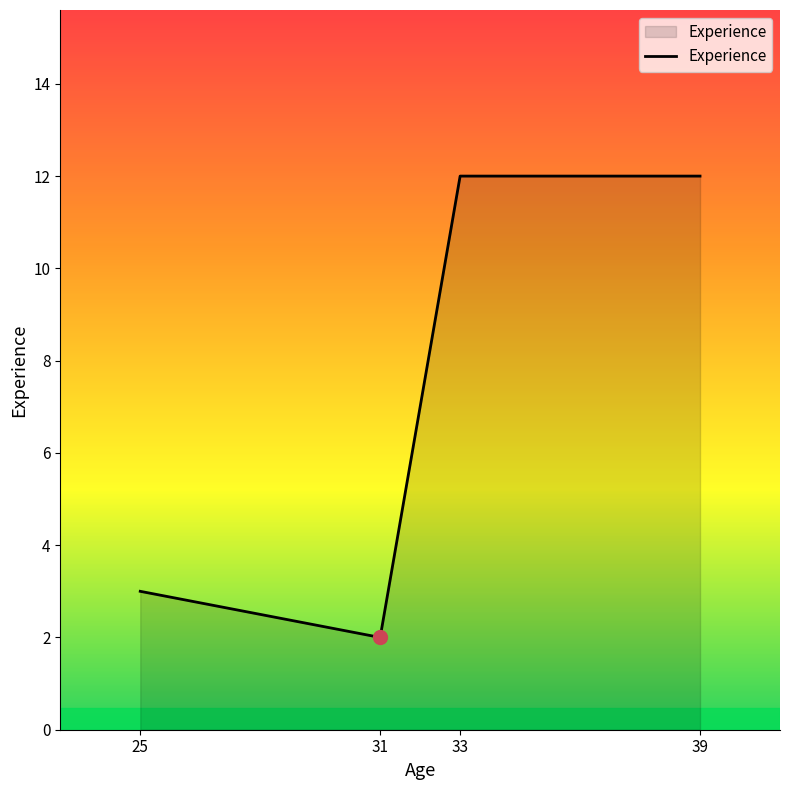

Which category has the lowest value across all series?

31